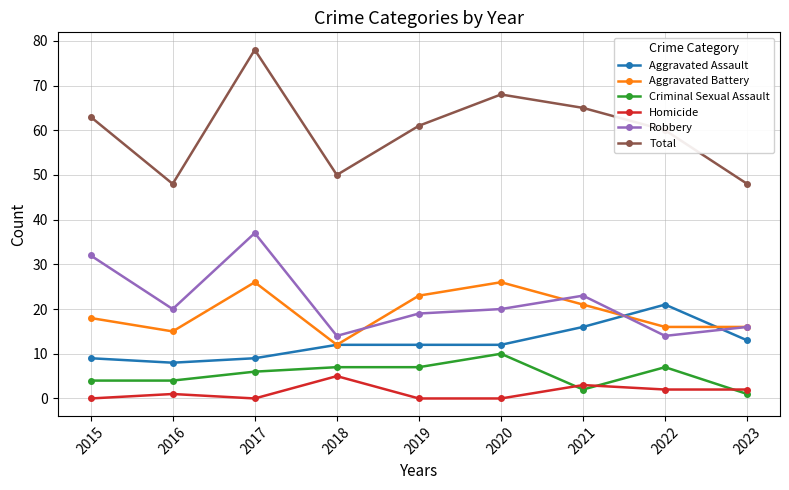

At which label does Total reach its peak?

2017